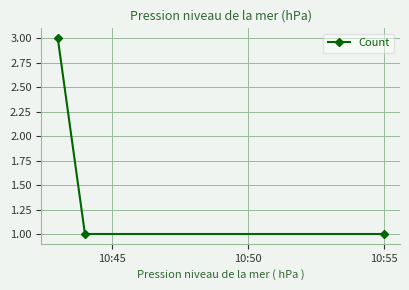

What is the sum of all values?

5